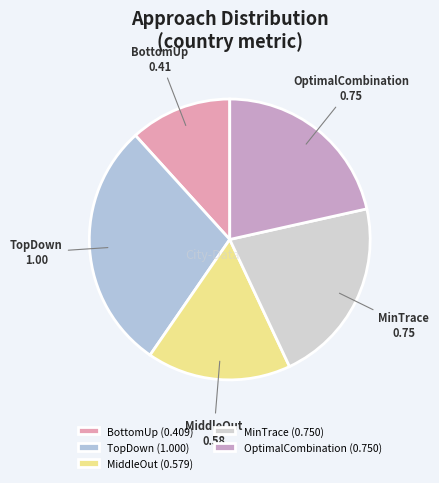

Which has a higher value, BottomUp or TopDown?

TopDown